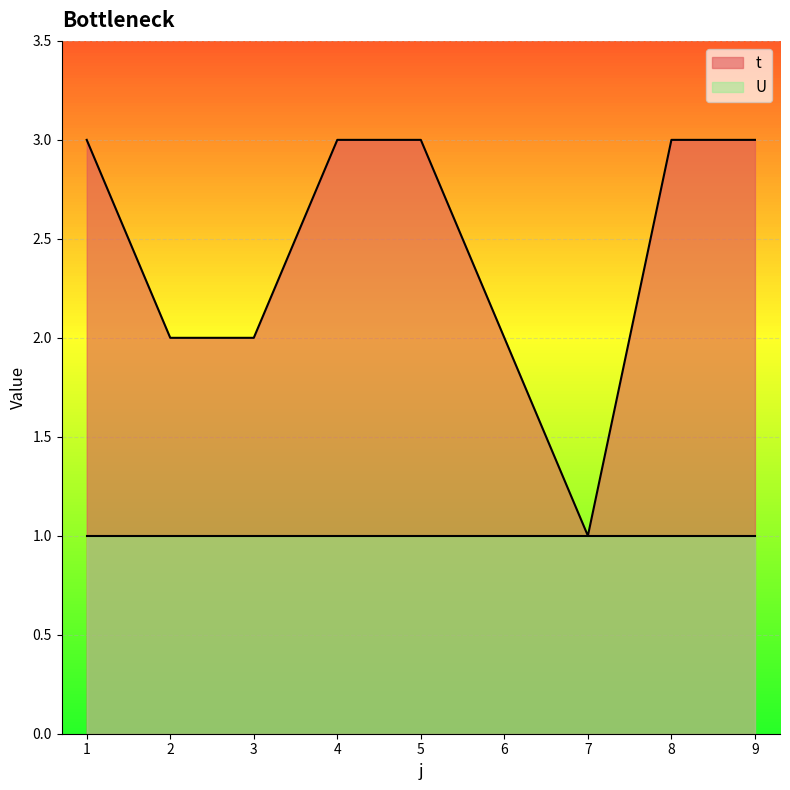

What is the value of the 8th point from the left?

3